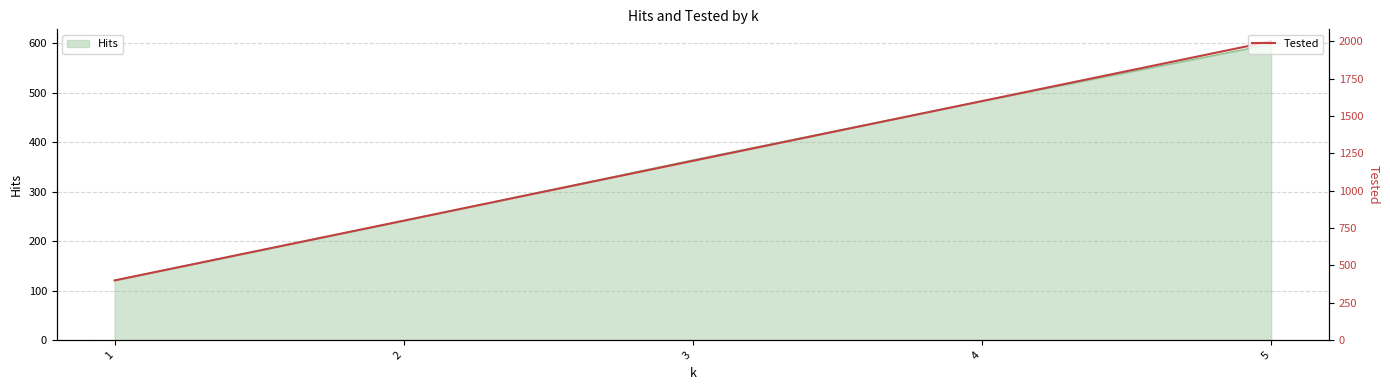

Where does the data first go above 1200?

4